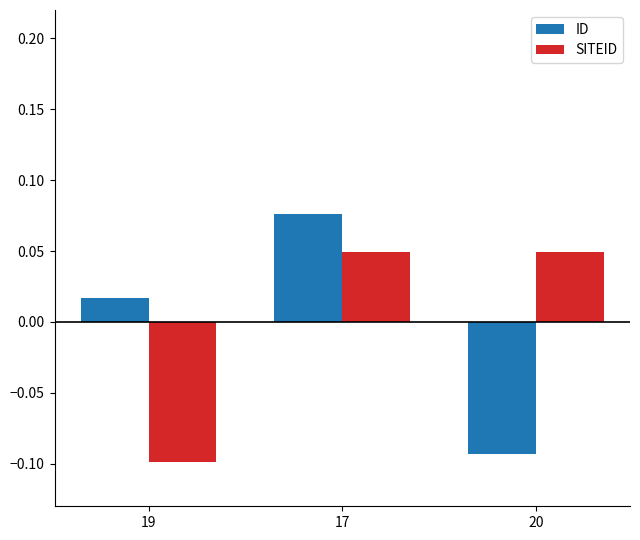

Which category has the lowest value across all series?

19